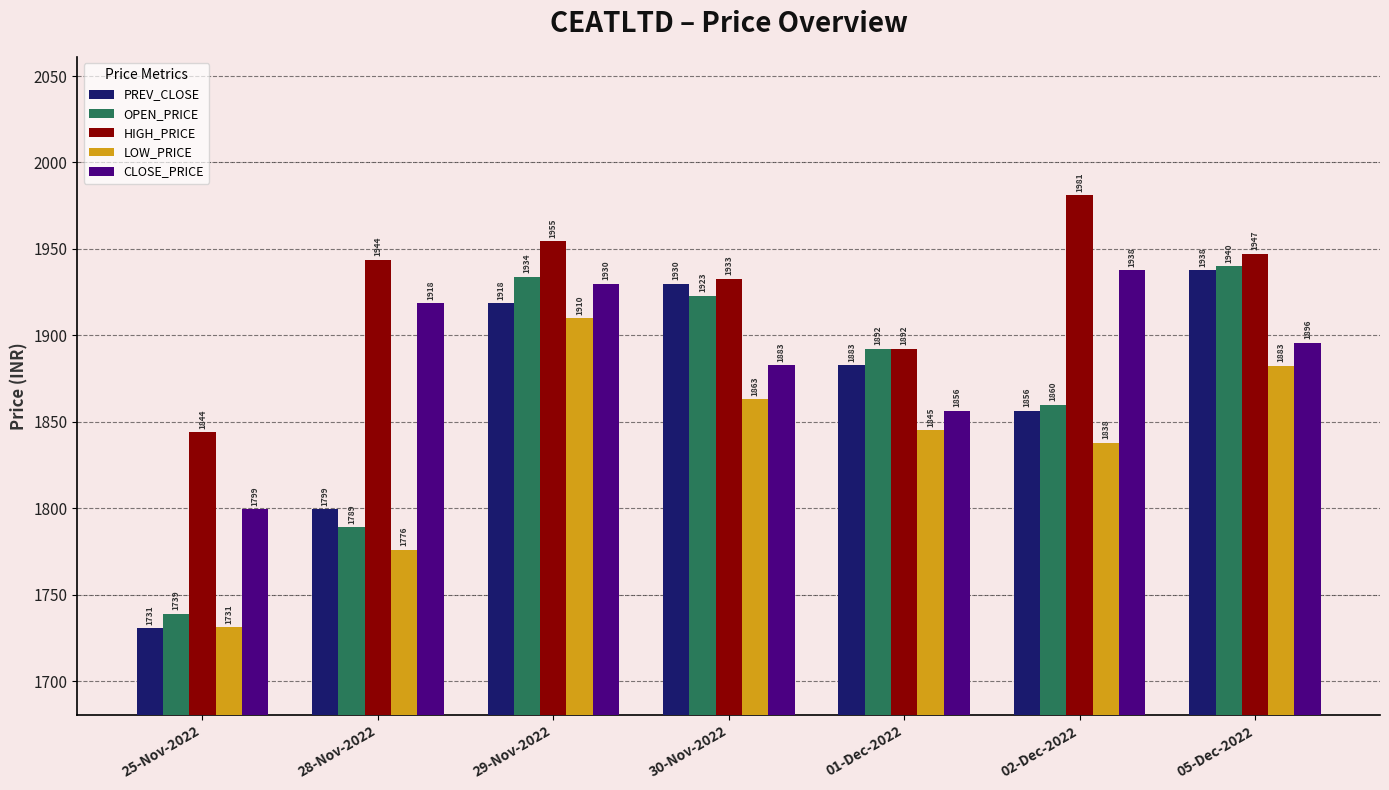

Count the number of categories in the chart.

7